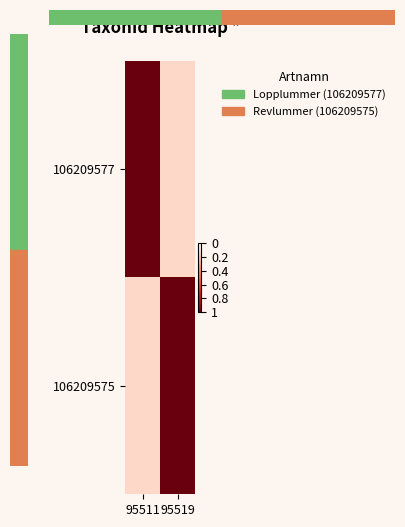

Reading left to right, list all the values displayed in this chart.

106209577: 95511=0.0	95519=0.8
106209575: 95511=0.8	95519=0.0